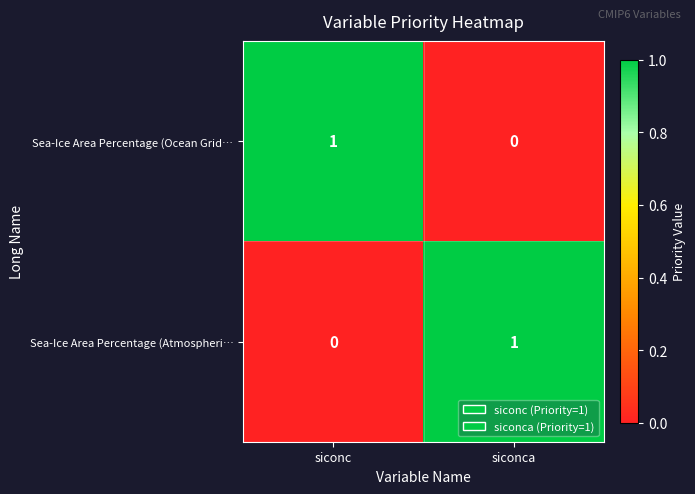

Which category has the highest value in the Sea-Ice Area Percentage (Ocean Grid… series?

siconc